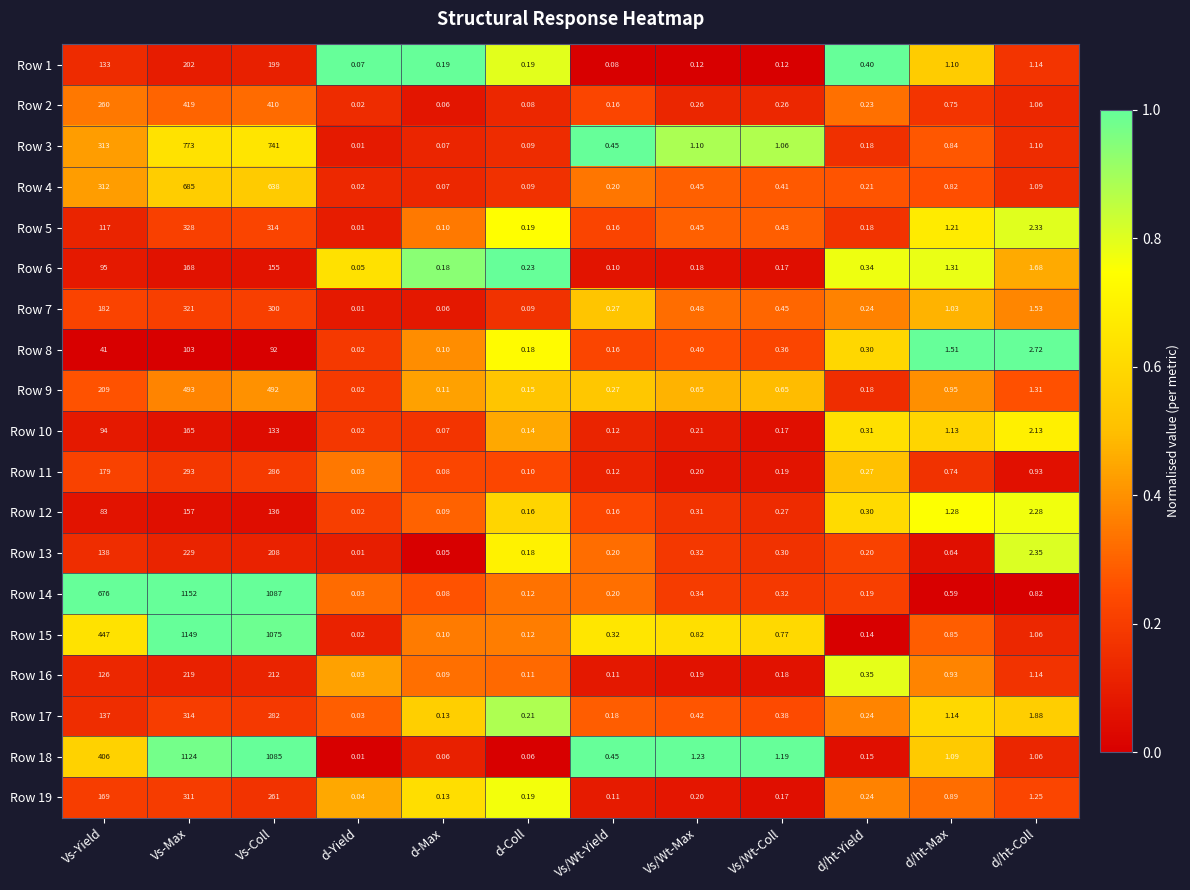

Is the value of Row 1 at Vs-Max greater than the value of Row 9 at Vs/Wt-Coll?

Yes